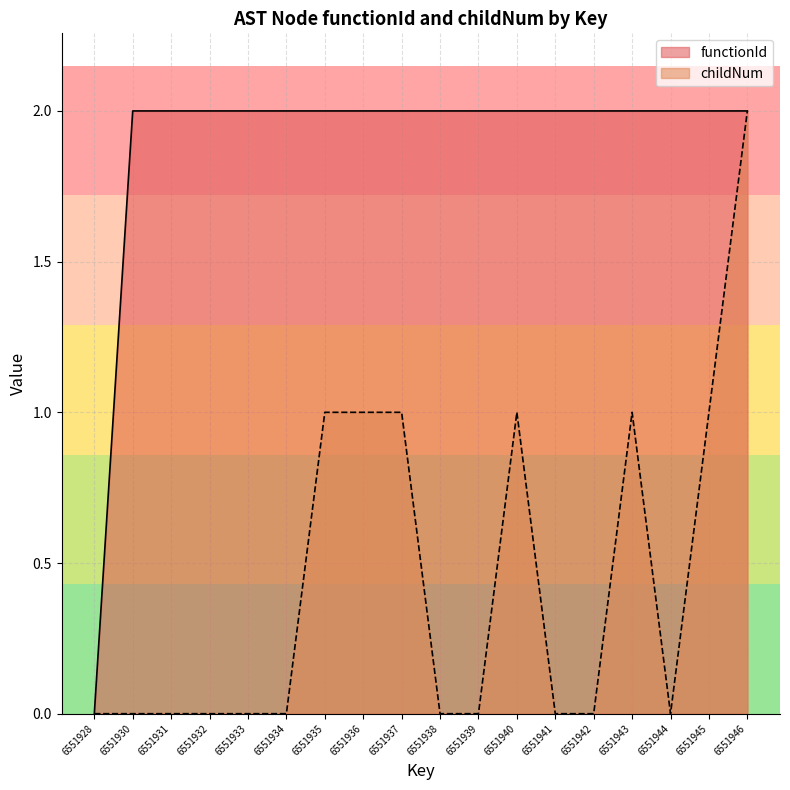

Rank the categories by functionId value from highest to lowest.

6551930, 6551931, 6551932, 6551933, 6551934, 6551935, 6551936, 6551937, 6551938, 6551939, 6551940, 6551941, 6551942, 6551943, 6551944, 6551945, 6551946, 6551928